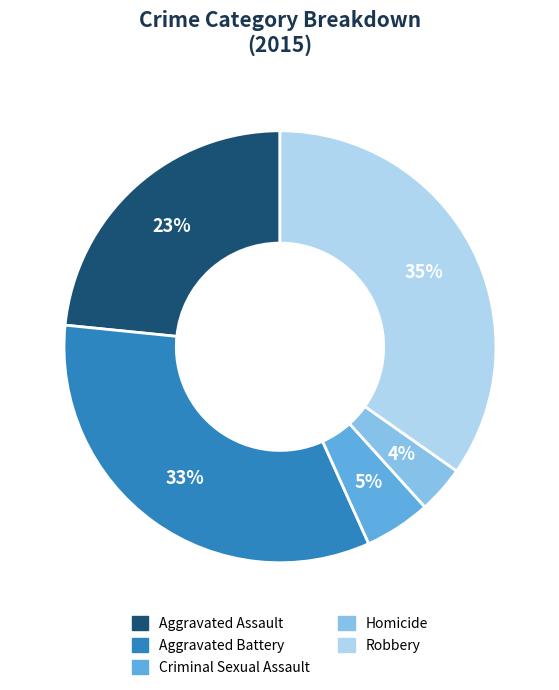

To the nearest percent, what is the combined percentage of Homicide and Aggravated Battery?

37%